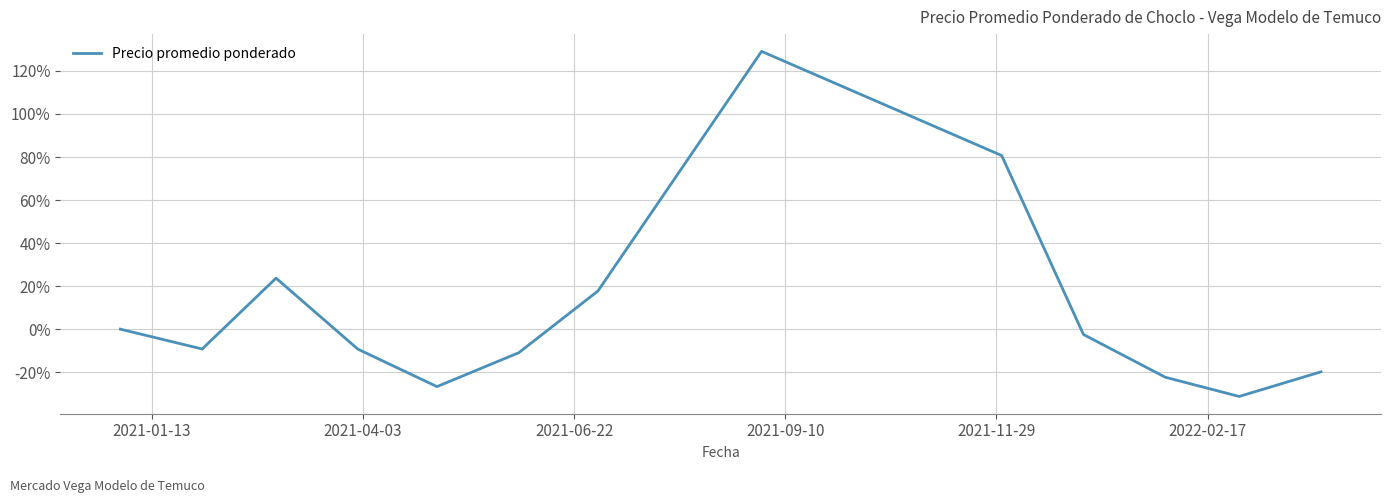

What is the maximum value shown in the chart?

129.1